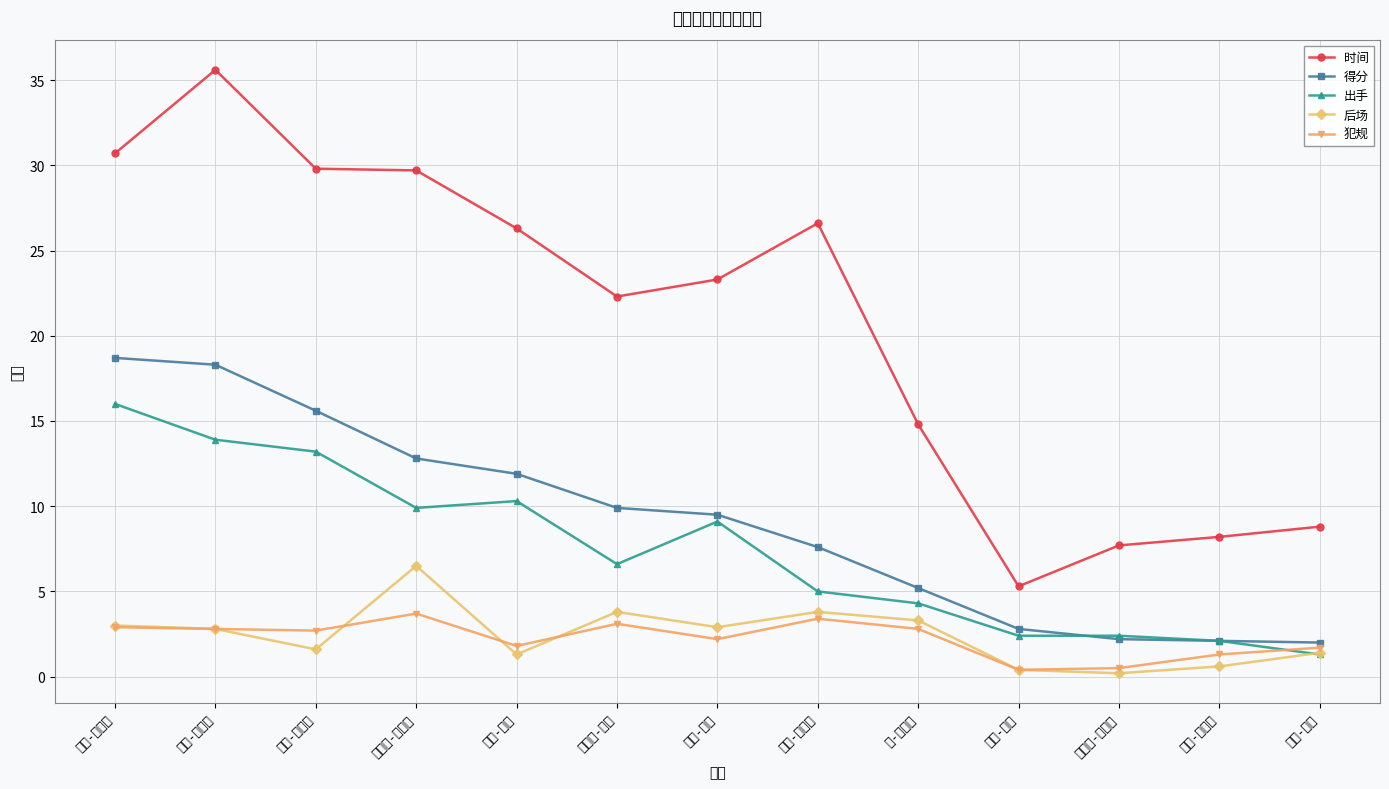

What are all the series names shown in the legend?

时间, 得分, 出手, 后场, 犯规